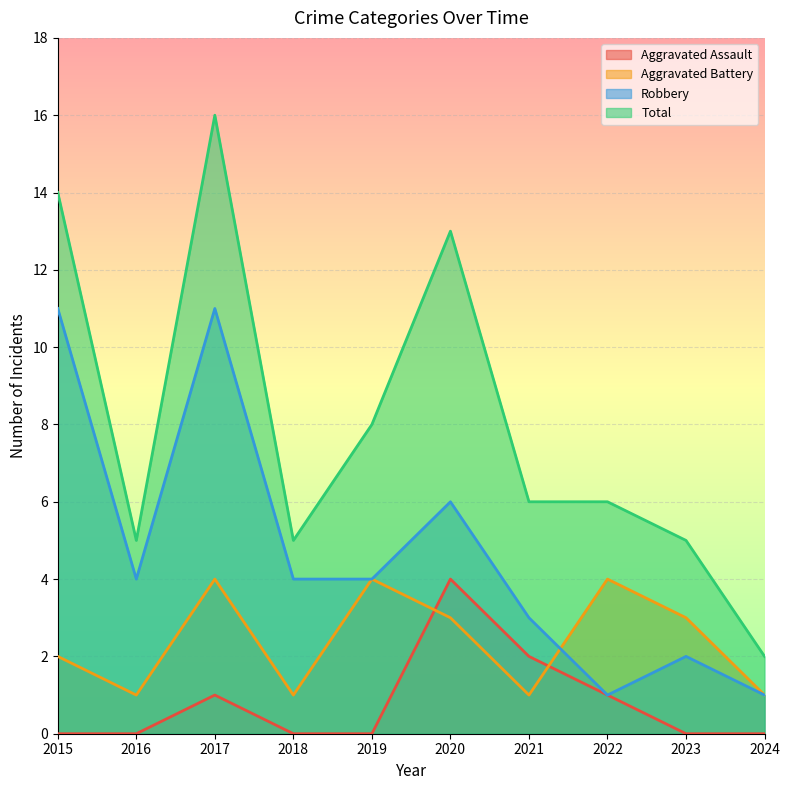

Between 2016 and 2022, which series saw the biggest shift?

Aggravated Battery